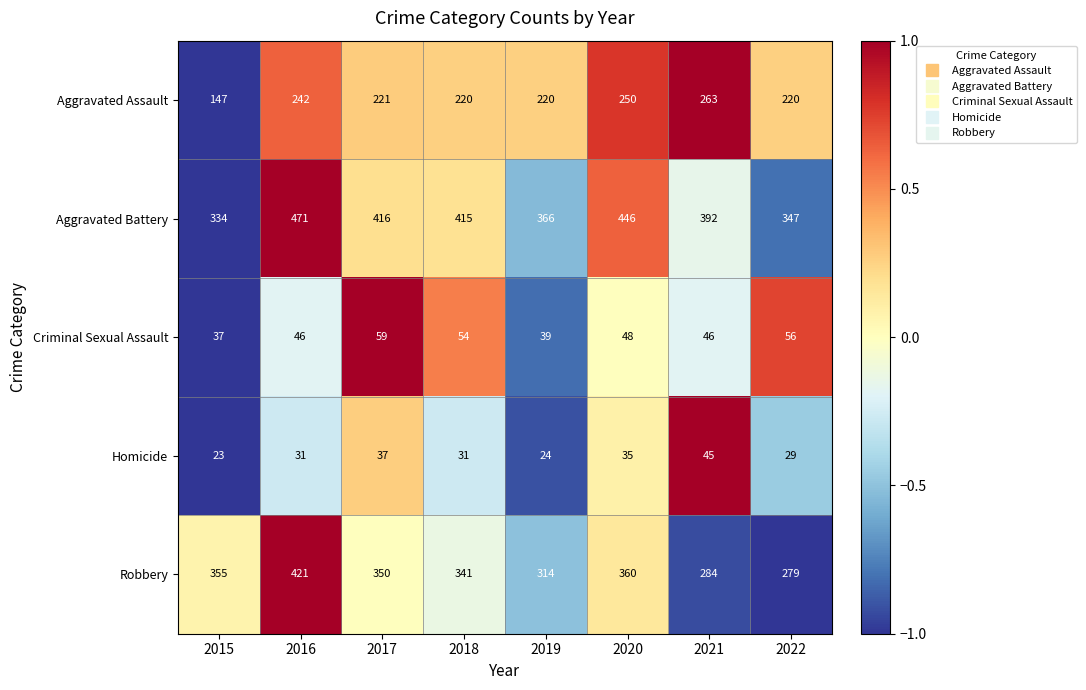

Is it true that Aggravated Battery equals 415 at 2018?

True